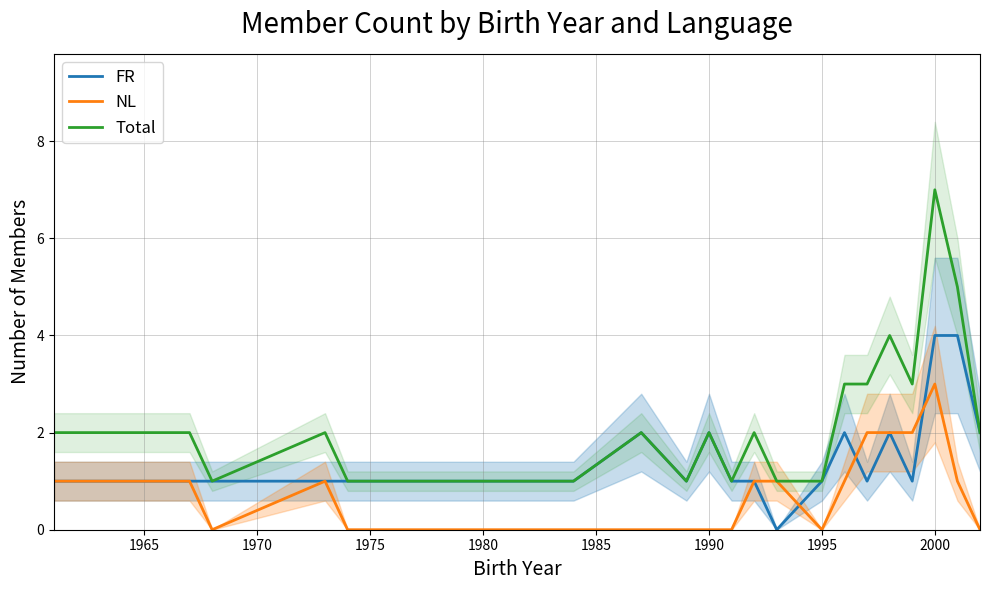

Is it true that Total equals 0 at 1995?

False